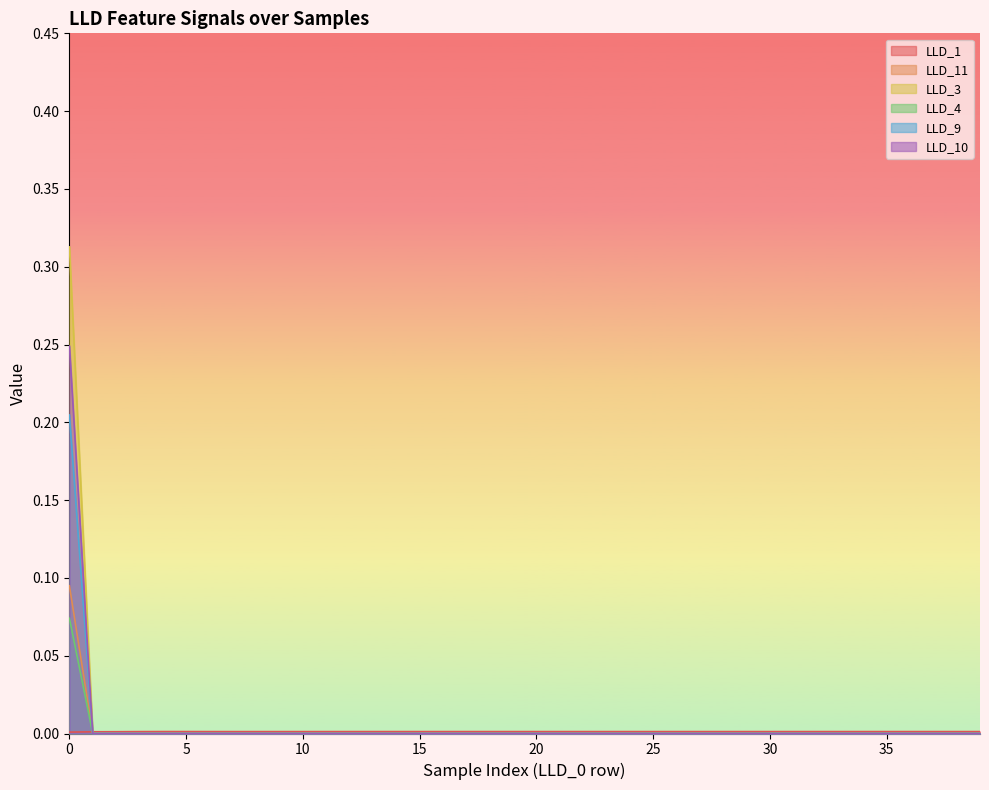

True or false: LLD_4 has more than 0 interior local peaks.

False